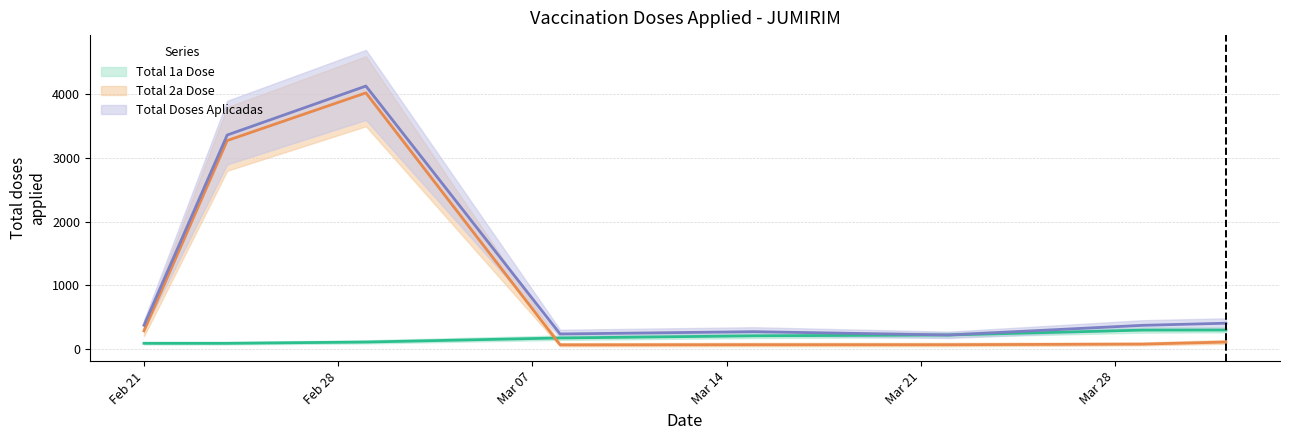

True or false: Total 2a Dose has more than 2 interior local peaks.

False